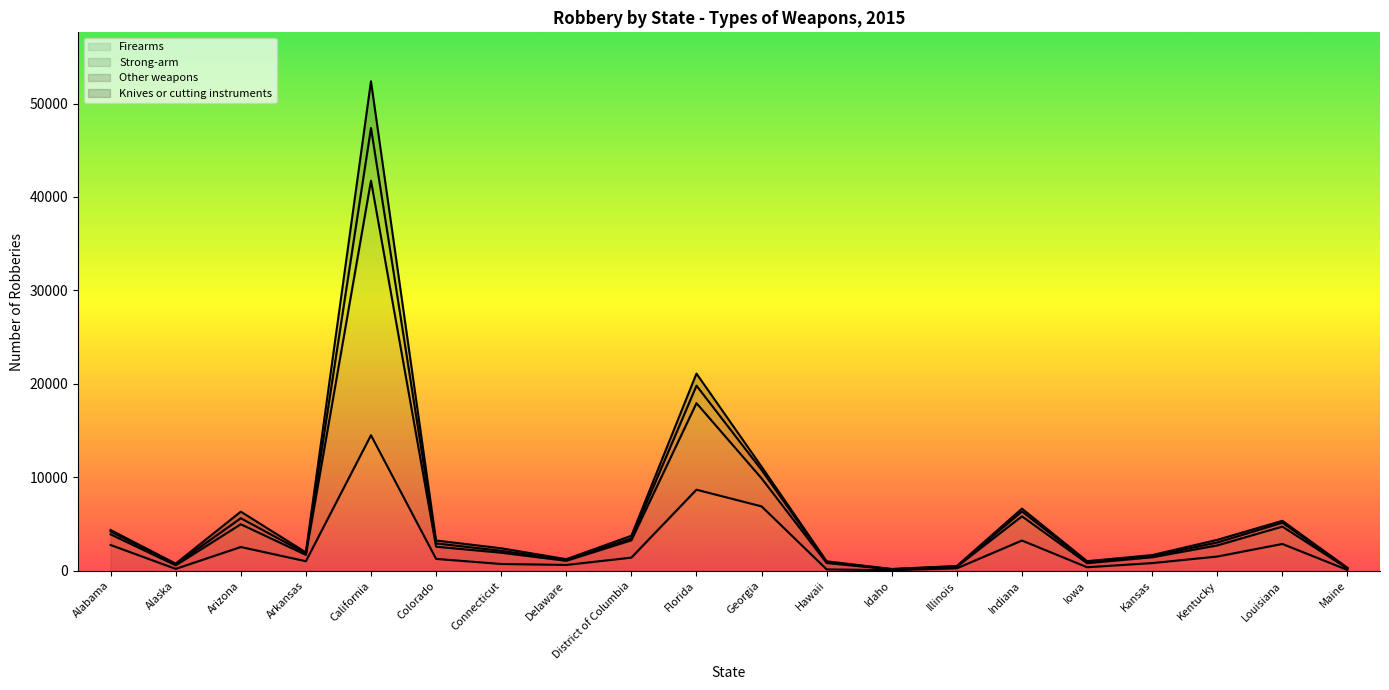

What is the maximum value for Firearms?

14500